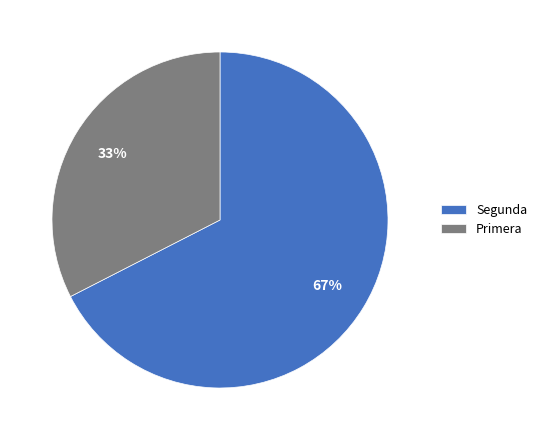

Does any single category account for the majority?

Yes